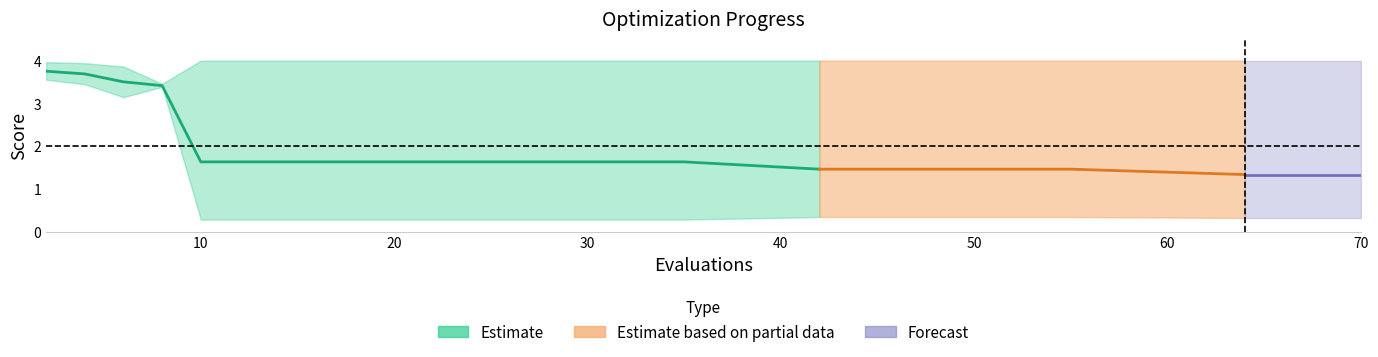

What is the greatest value displayed?

4.0